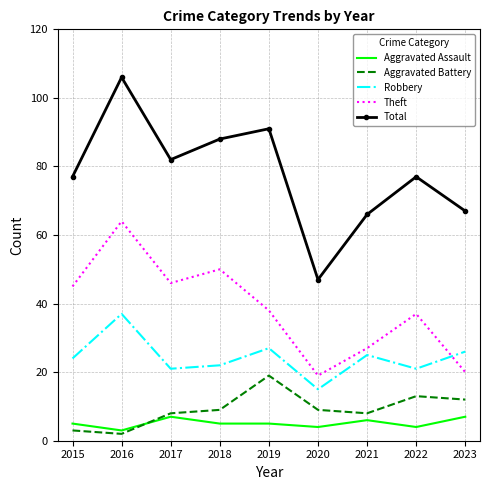

At which label does Theft first exceed 38?

2015